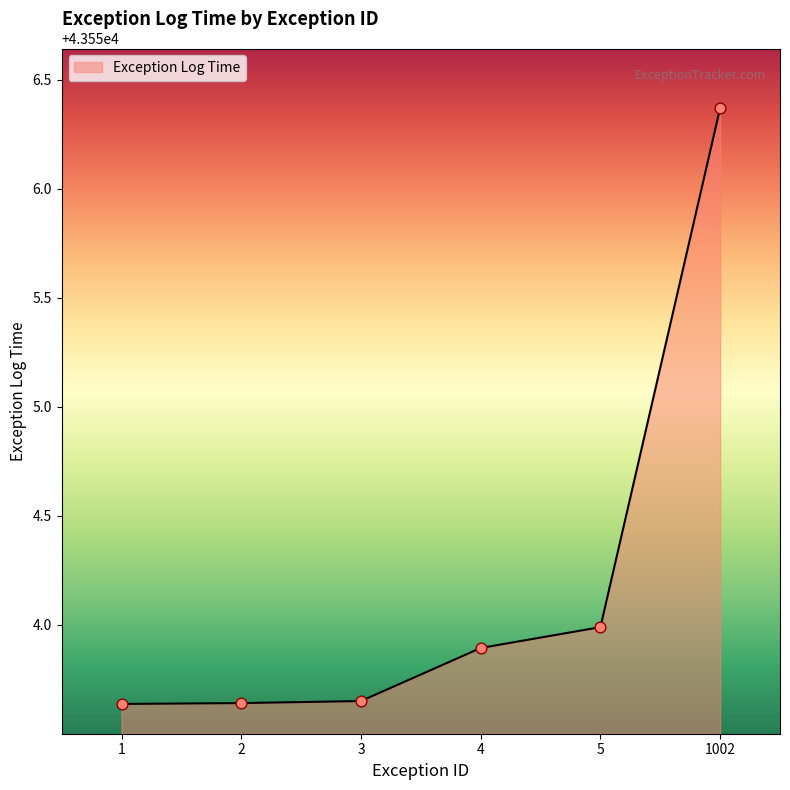

Approximately how many times larger is the value at 4 compared to 5?

1.0